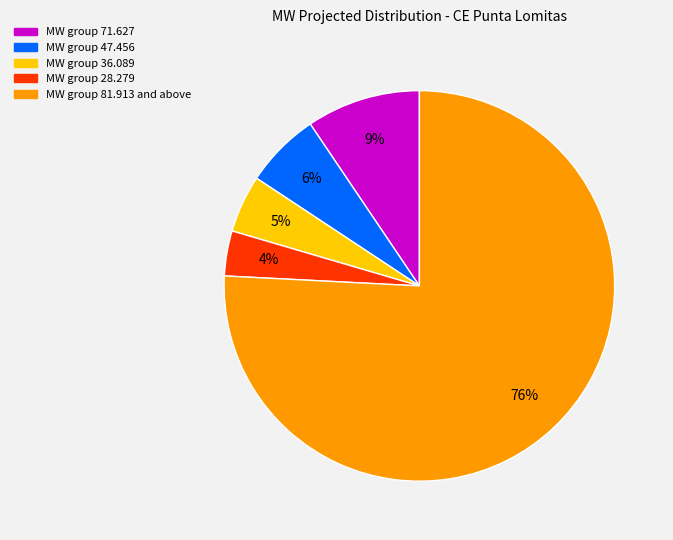

To the nearest percent, what is the difference between the largest and smallest slice percentages?

72%